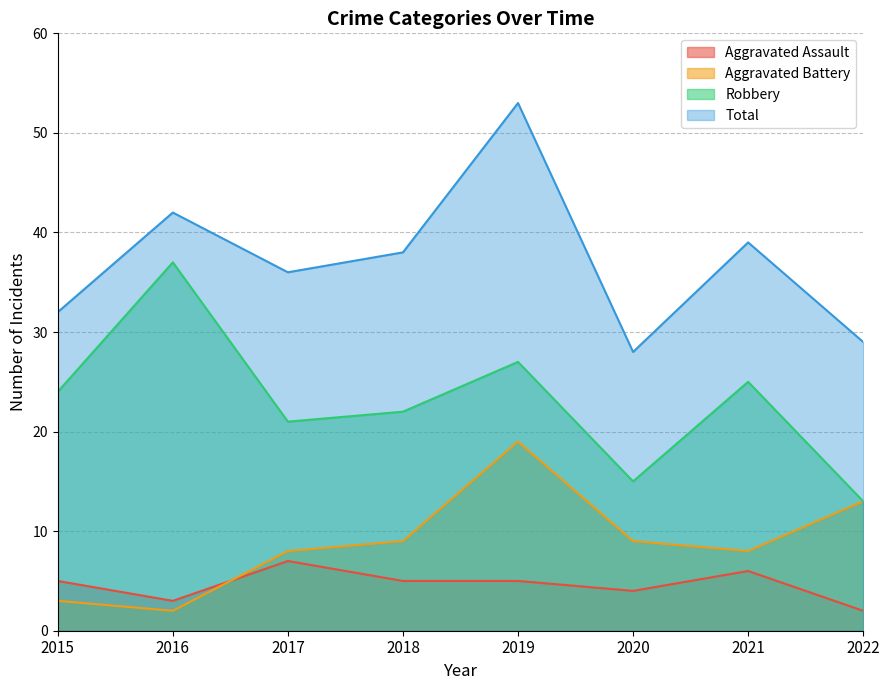

True or false: Aggravated Battery and Robbery intersect in this chart.

False